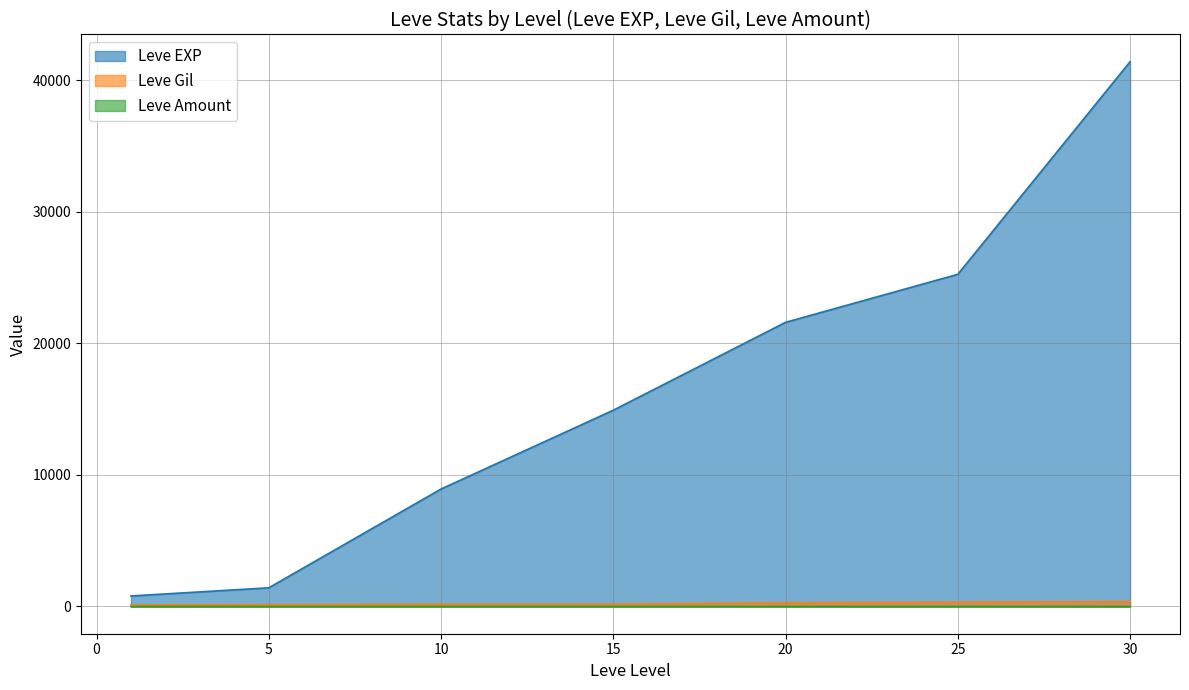

Which series has the largest range (max minus min)?

Leve EXP